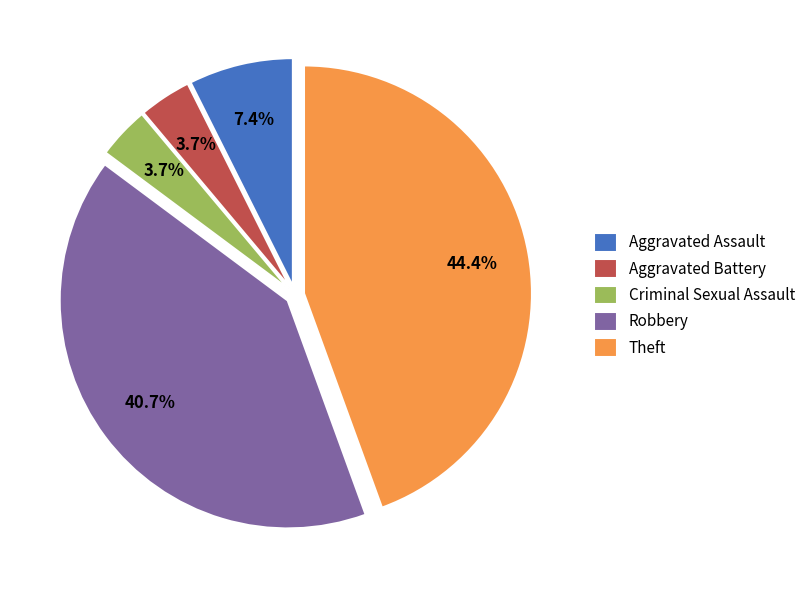

To the nearest percent, what is the difference between the largest and smallest slice percentages?

41%